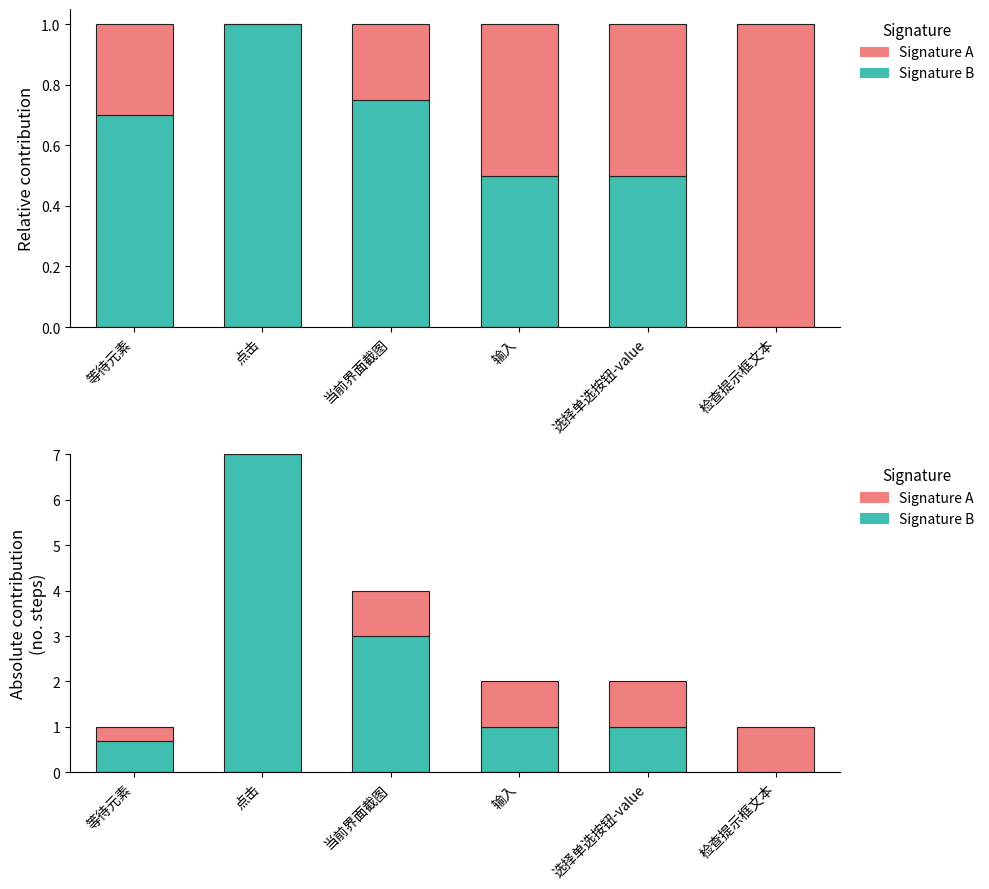

What are all the series names shown in the legend?

Signature B, Signature A